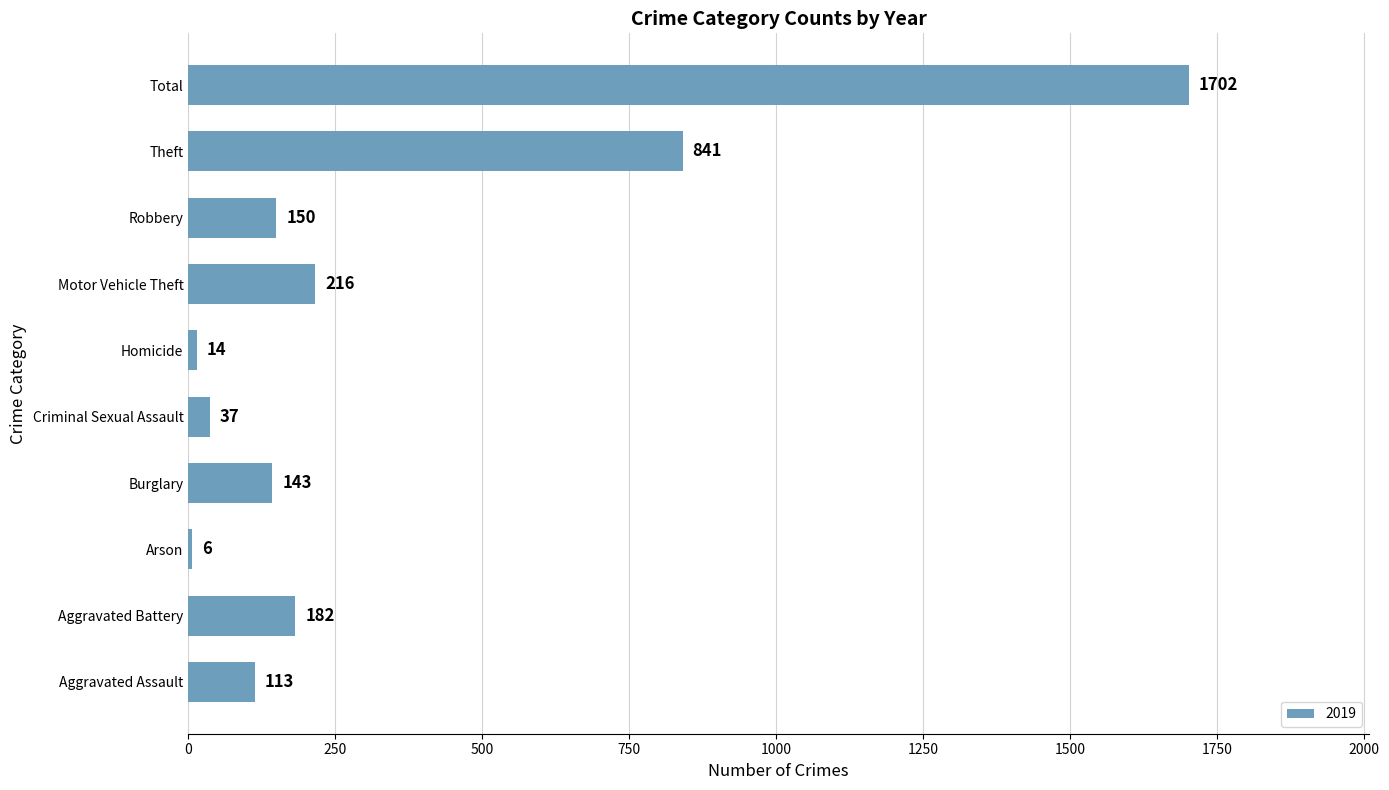

How many distinct data groups are displayed?

1